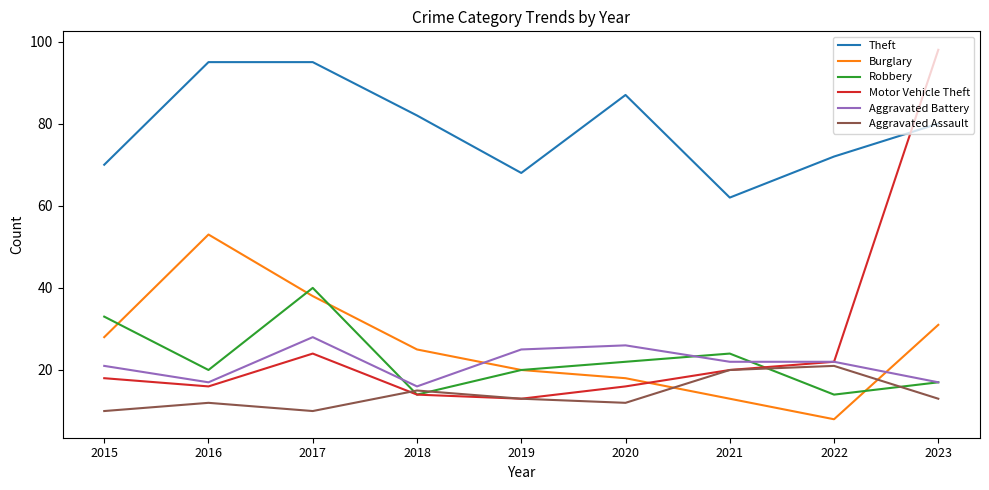

Which series has the largest total across all categories?

Theft